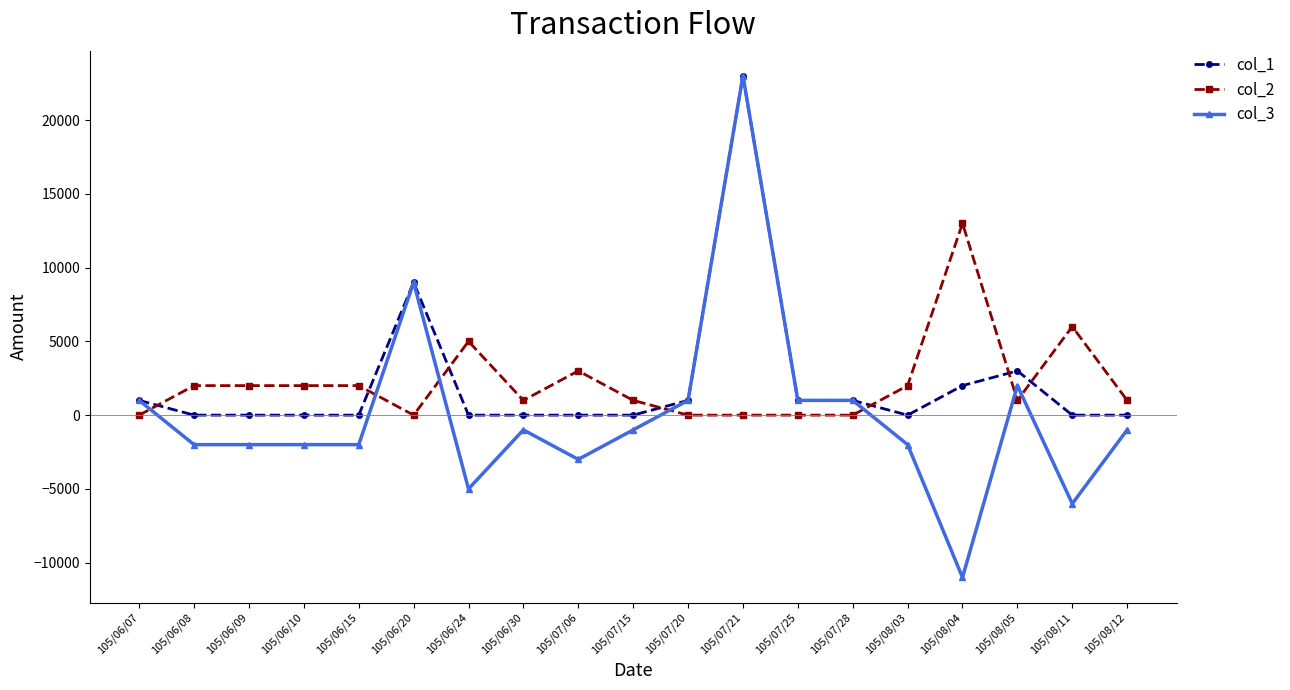

How many values in the col_3 series are below -1000?

9